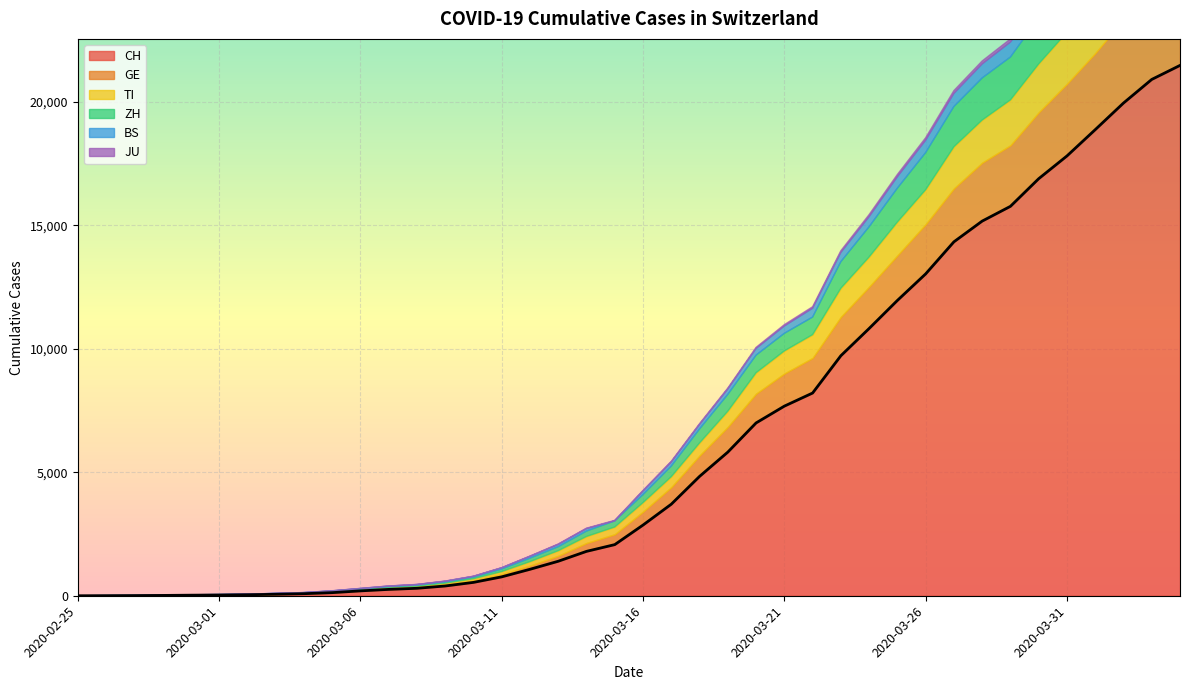

What is the spread (max minus min) of values at 2020-03-01?

28